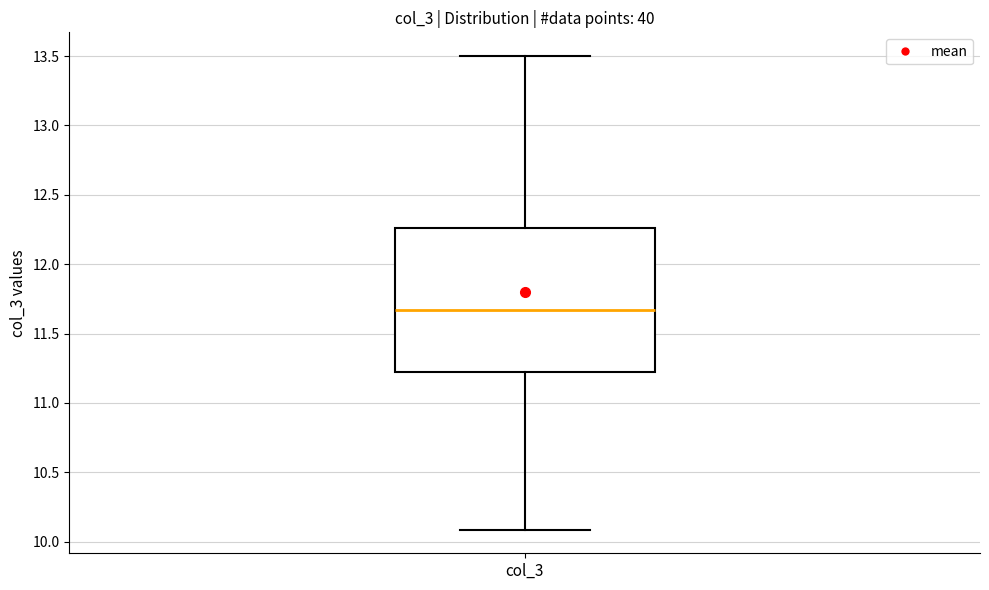

Read this box plot against the y-axis: the position of the median line, the range covered by the box, and the ends of both whiskers. The values are not printed on the chart, so give them approximately, as read against the axis.

median 11.65, box 11.25 to 12.25, whiskers 10.10 to 13.50